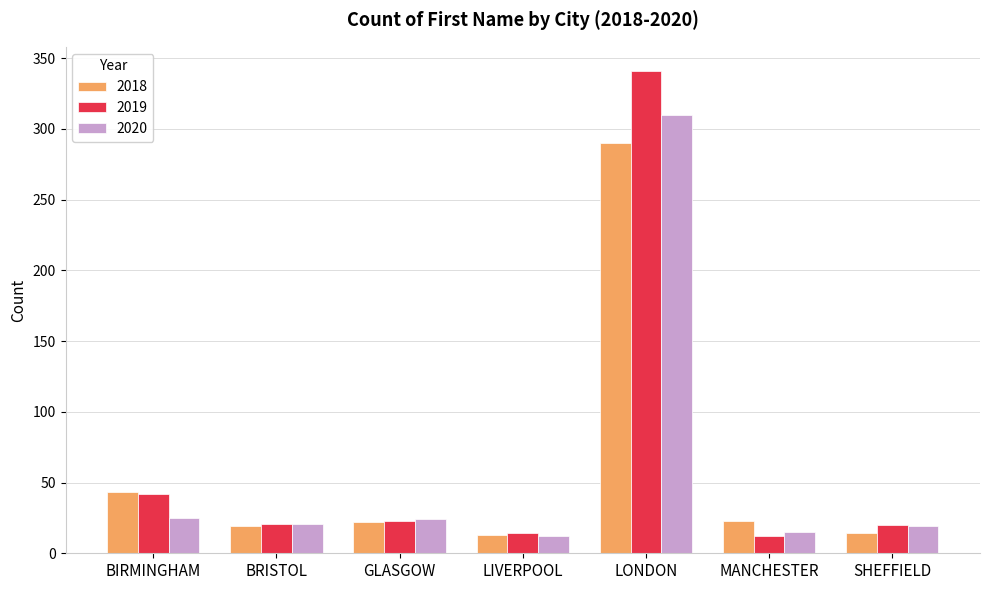

True or false: 2019 has a value of 42 at BIRMINGHAM.

True